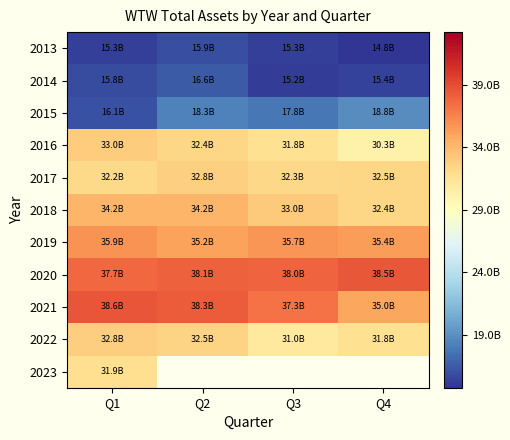

List the series in order of their peak value, lowest first.

2013, 2014, 2015, 2023, 2017, 2022, 2016, 2018, 2019, 2020, 2021